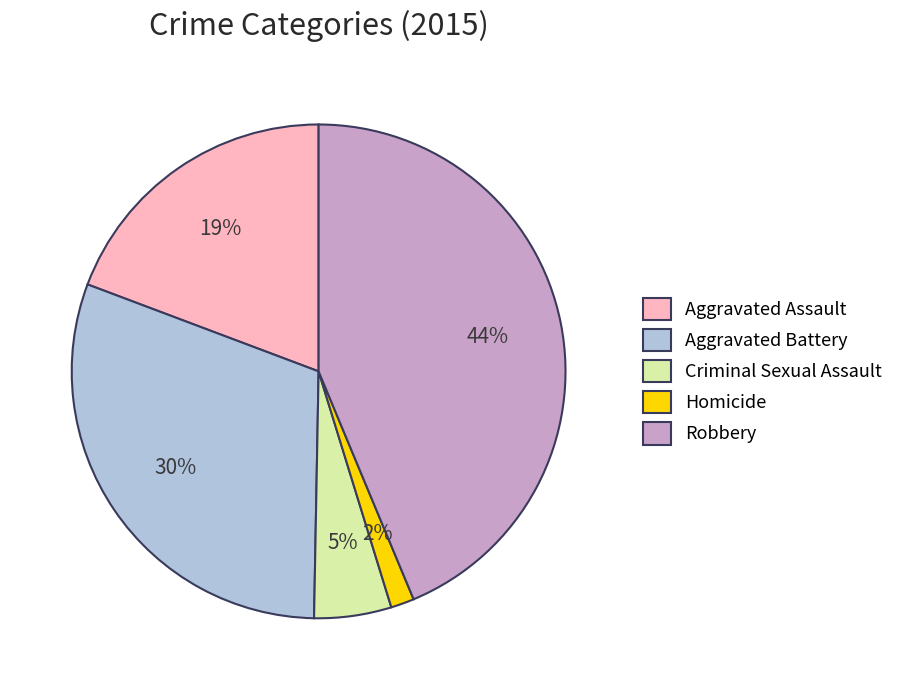

Which has a higher value, Aggravated Assault or Criminal Sexual Assault?

Aggravated Assault